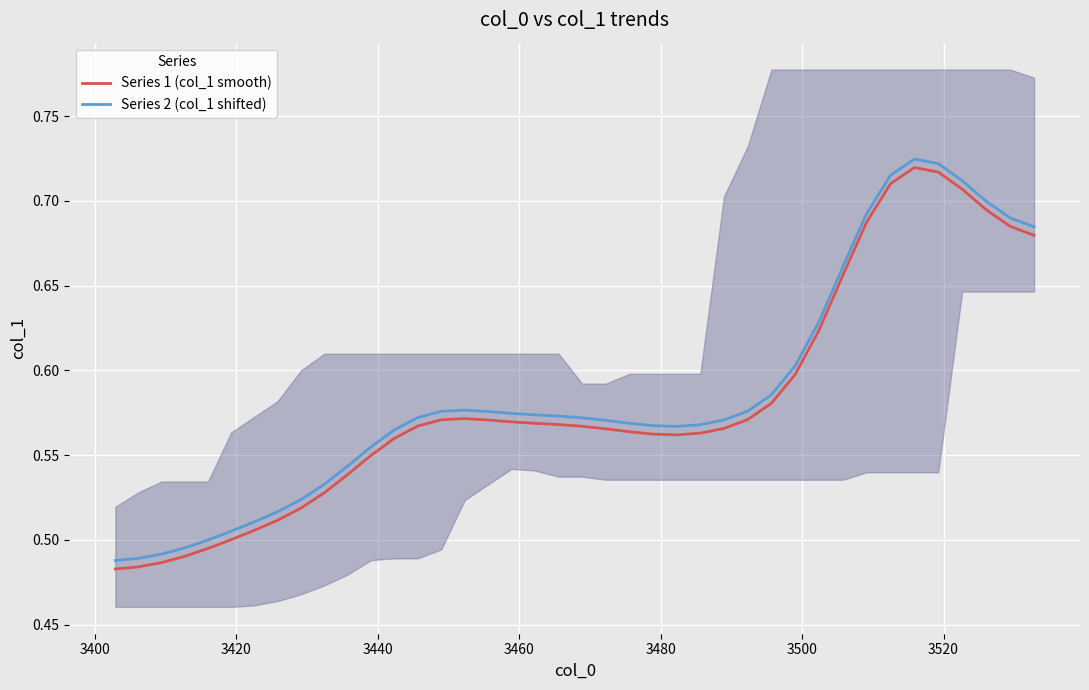

What are all the series names shown in the legend?

Series 1 (col_1 smooth), Series 2 (col_1 shifted)